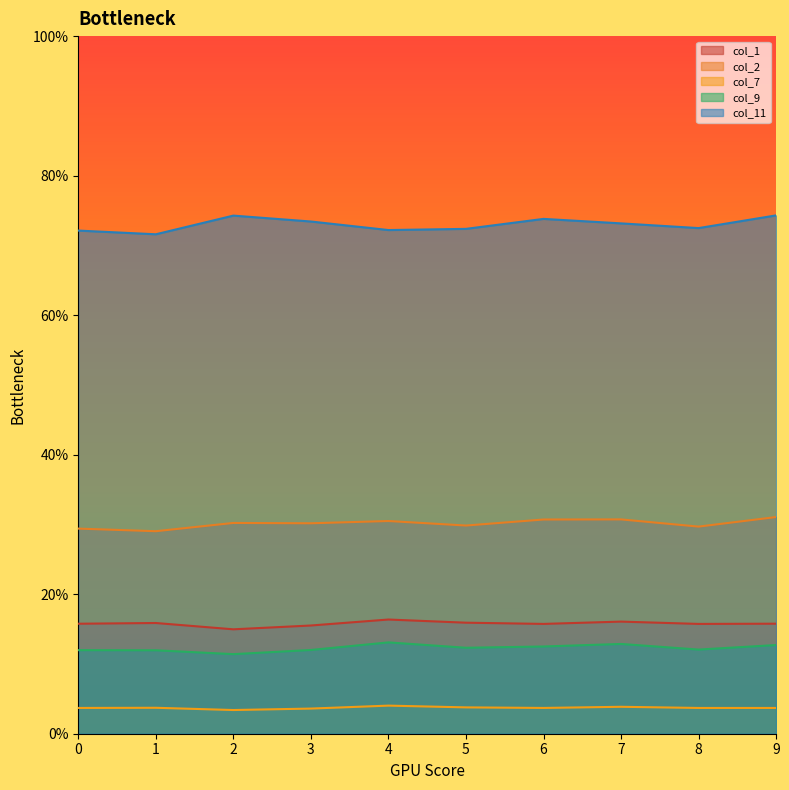

The col_2 series shows 0.1 at 1. True or false?

True